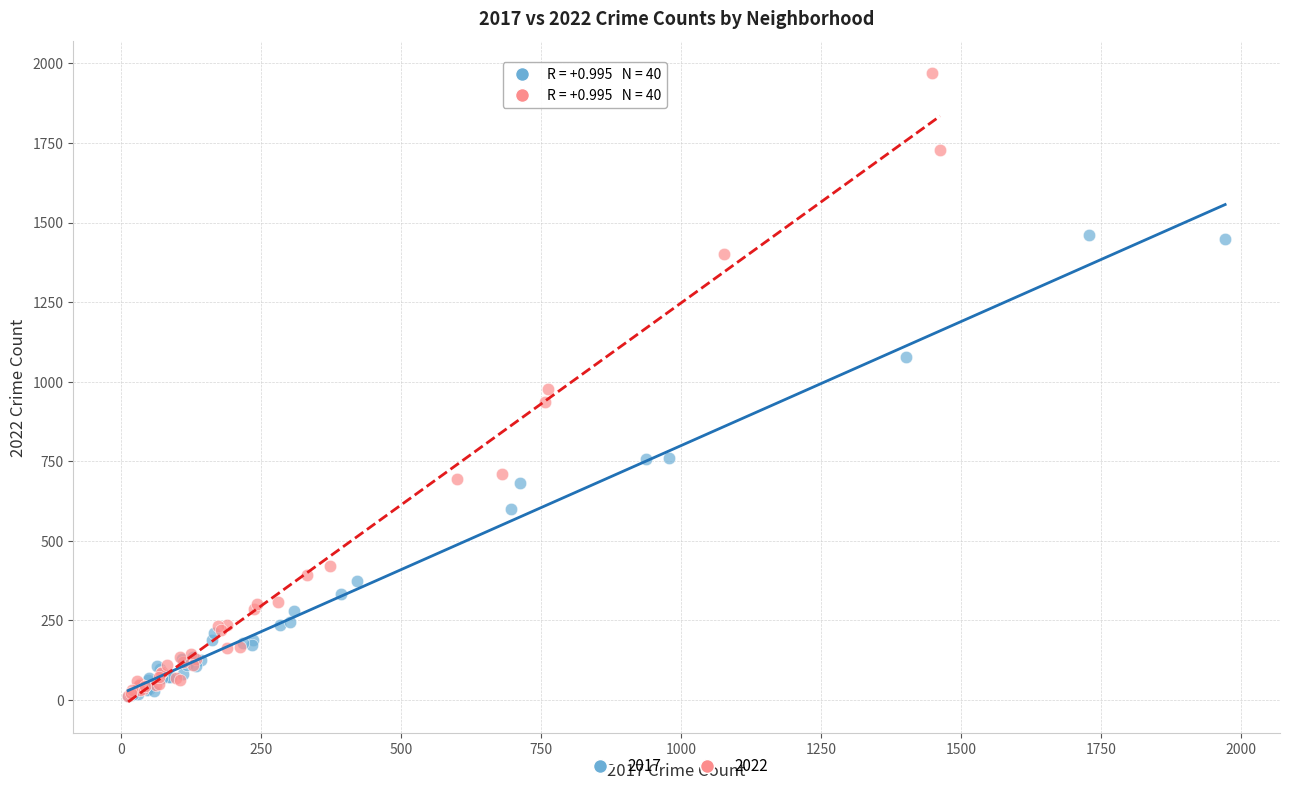

Which series has the largest Y range (max minus min)?

2022